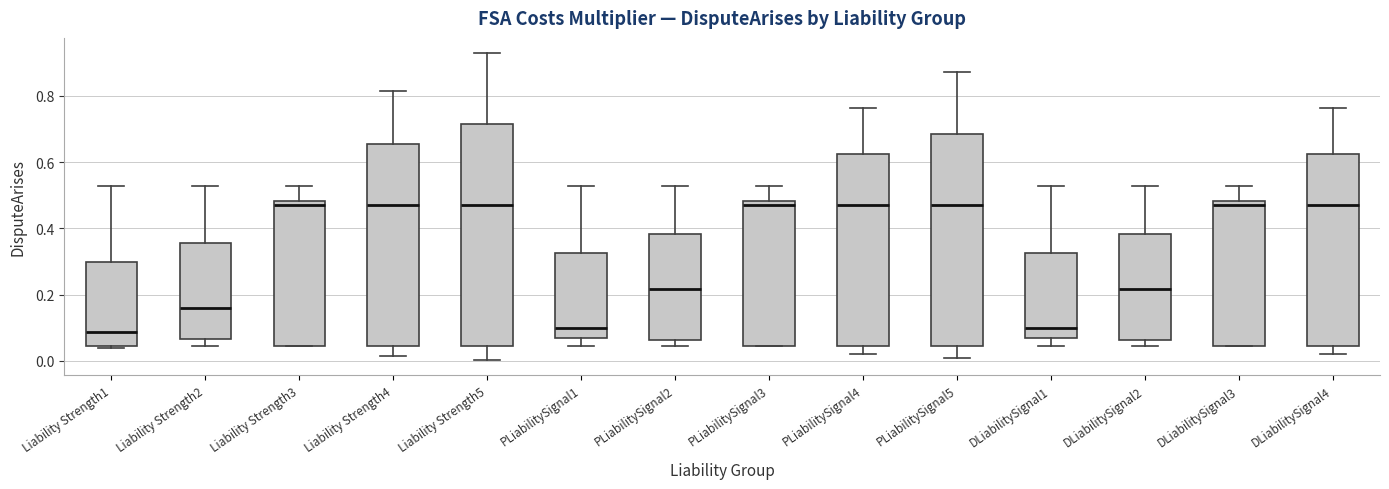

Reading left to right, read every box against the y-axis: the position of its median line, the range the box covers, and the ends of its whiskers. The values are not printed on the chart, so give them approximately, as read against the axis.

Liability Strength1: median 0.08, box 0.04 to 0.30, whiskers 0.04 (just below the box's lower edge) to 0.52
Liability Strength2: median 0.16, box 0.06 to 0.36, whiskers 0.04 to 0.52
Liability Strength3: median 0.48 (just below the box's upper edge), box 0.04 to 0.48, whiskers 0.04 to 0.52
Liability Strength4: median 0.48, box 0.04 to 0.66, whiskers 0.02 to 0.82
Liability Strength5: median 0.48, box 0.04 to 0.72, whiskers 0.00 to 0.92
PLiabilitySignal1: median 0.10, box 0.06 to 0.32, whiskers 0.04 to 0.52
PLiabilitySignal2: median 0.22, box 0.06 to 0.38, whiskers 0.04 to 0.52
PLiabilitySignal3: median 0.48 (just below the box's upper edge), box 0.04 to 0.48, whiskers 0.04 to 0.52
PLiabilitySignal4: median 0.48, box 0.04 to 0.62, whiskers 0.02 to 0.76
PLiabilitySignal5: median 0.48, box 0.04 to 0.68, whiskers 0.00 to 0.88
DLiabilitySignal1: median 0.10, box 0.06 to 0.32, whiskers 0.04 to 0.52
DLiabilitySignal2: median 0.22, box 0.06 to 0.38, whiskers 0.04 to 0.52
DLiabilitySignal3: median 0.48 (just below the box's upper edge), box 0.04 to 0.48, whiskers 0.04 to 0.52
DLiabilitySignal4: median 0.48, box 0.04 to 0.62, whiskers 0.02 to 0.76